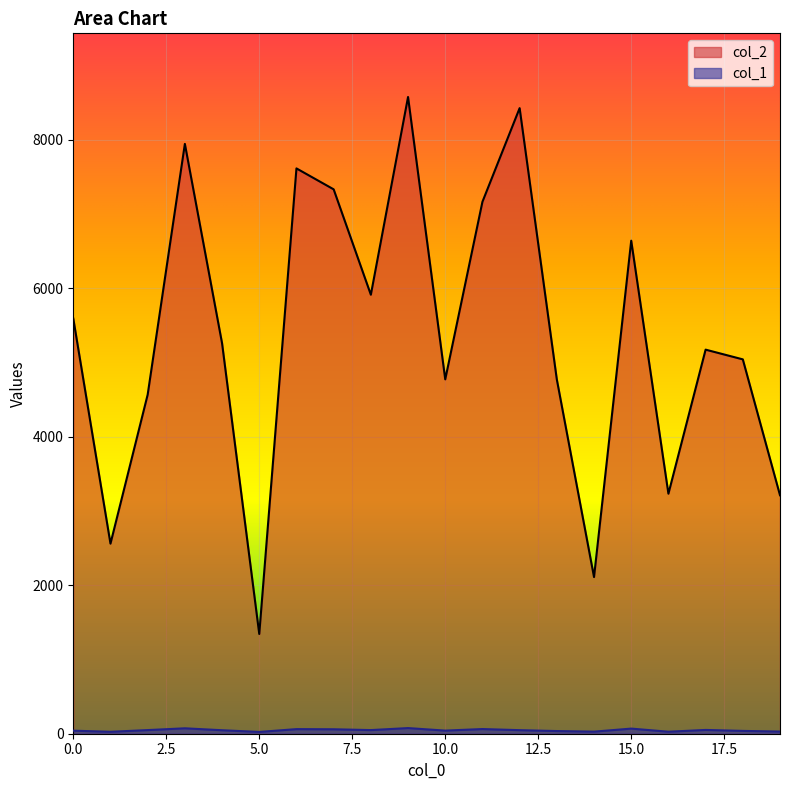

Reading right to left, transcribe all the data shown in this chart.

col_2: 19=3213	18=5044	17=5175	16=3234	15=6643	14=2111	13=4773	12=8429	11=7167	10=4775	9=8579	8=5915	7=7335	6=7617	5=1344	4=5261	3=7947	2=4569	1=2561	0=5594
col_1: 19=29	18=38	17=51	16=27	15=69	14=28	13=36	12=48	11=63	10=42	9=76	8=49	7=60	6=62	5=24	4=47	3=73	2=49	1=26	0=41